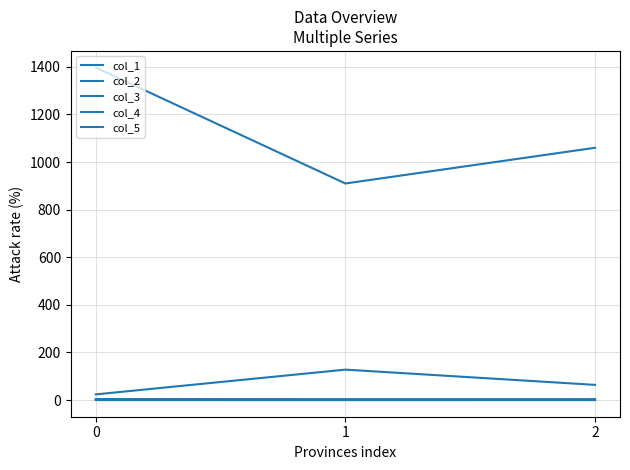

Is this an area chart (filled region under the line)?

No